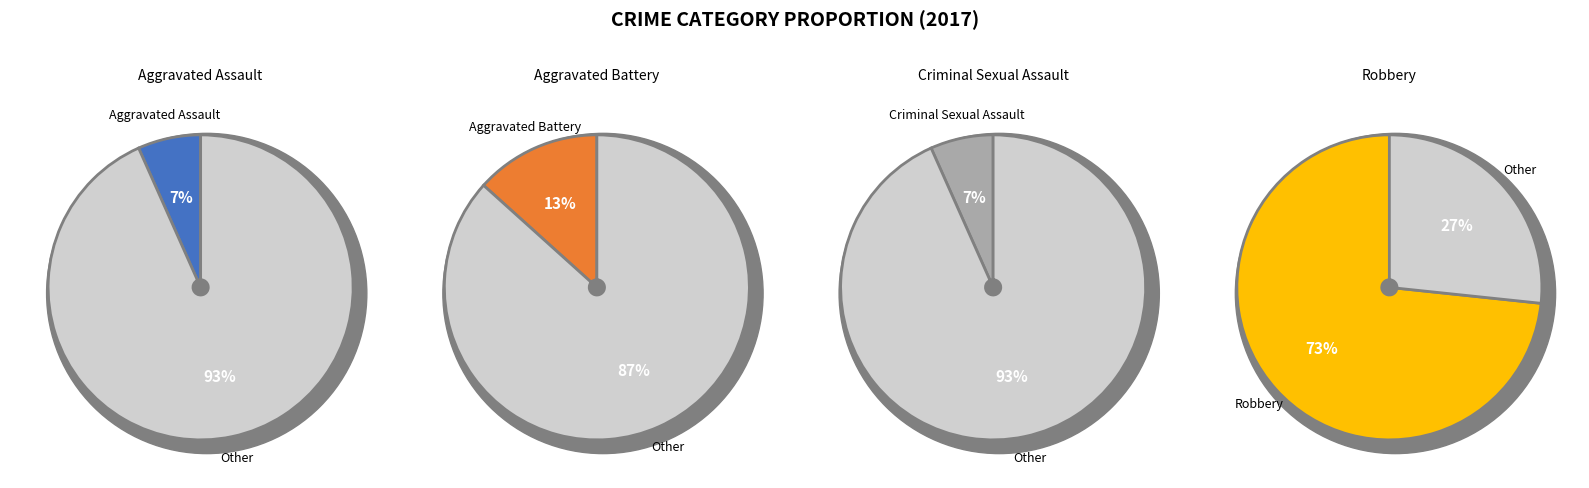

How many slices are in this pie chart?

4